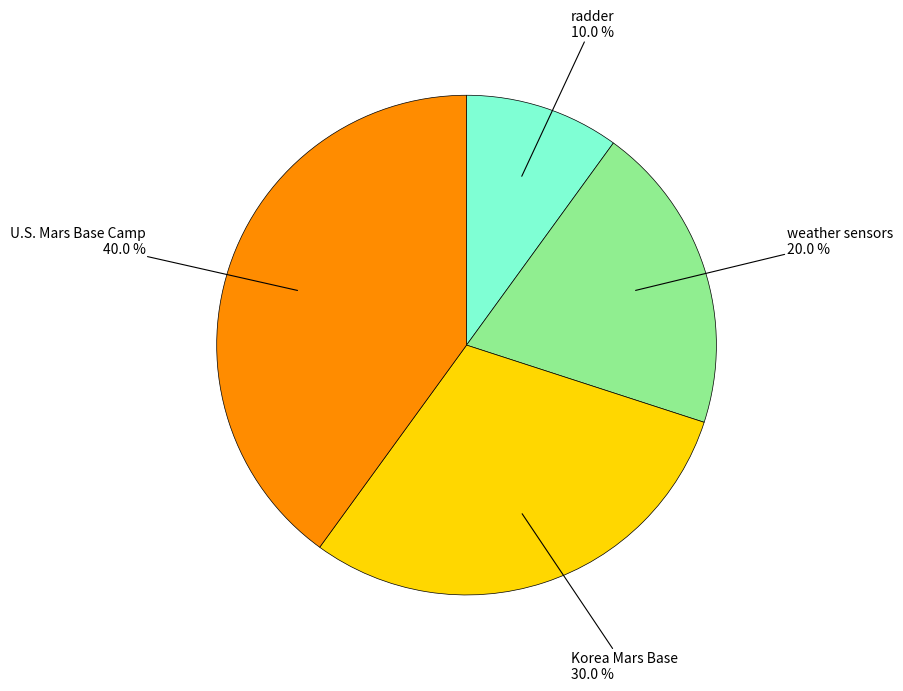

Does any single category account for the majority?

No